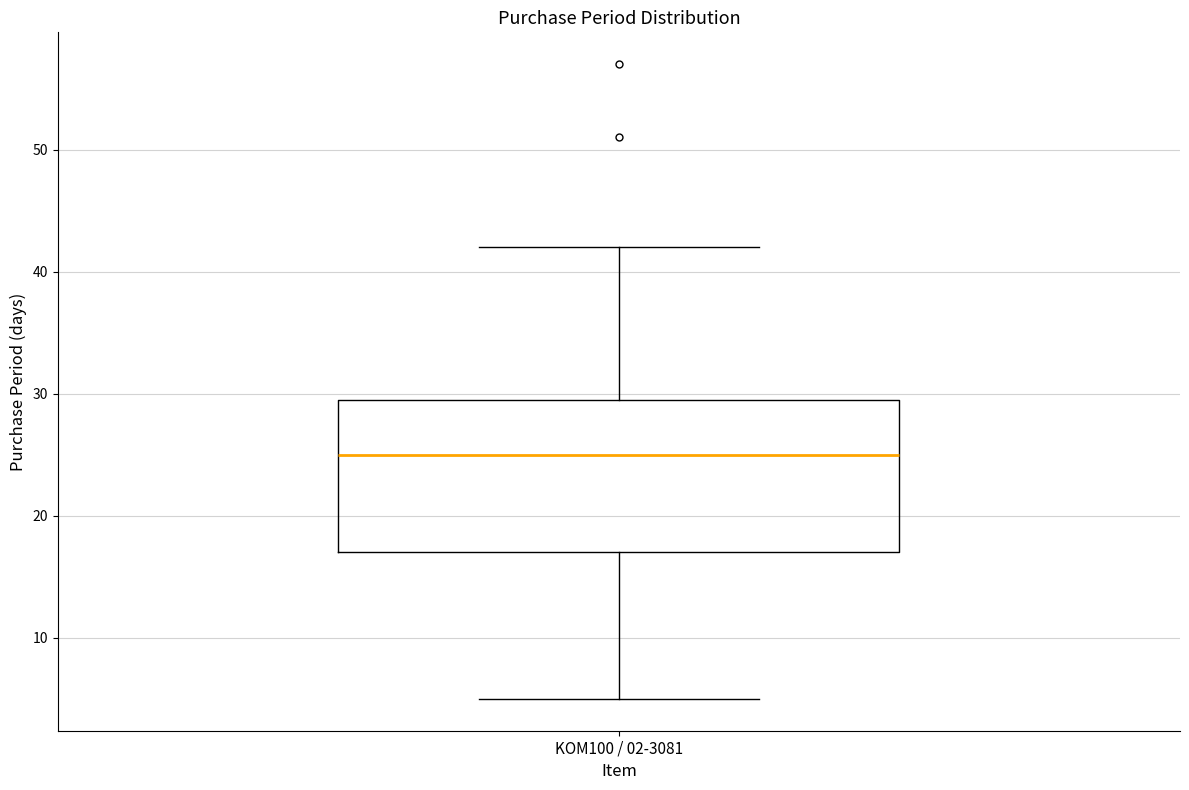

Read this box plot against the y-axis: the position of the median line, the range covered by the box, and the ends of both whiskers. The values are not printed on the chart, so give them approximately, as read against the axis.

median 25, box 17 to 30, whiskers 5 to 42